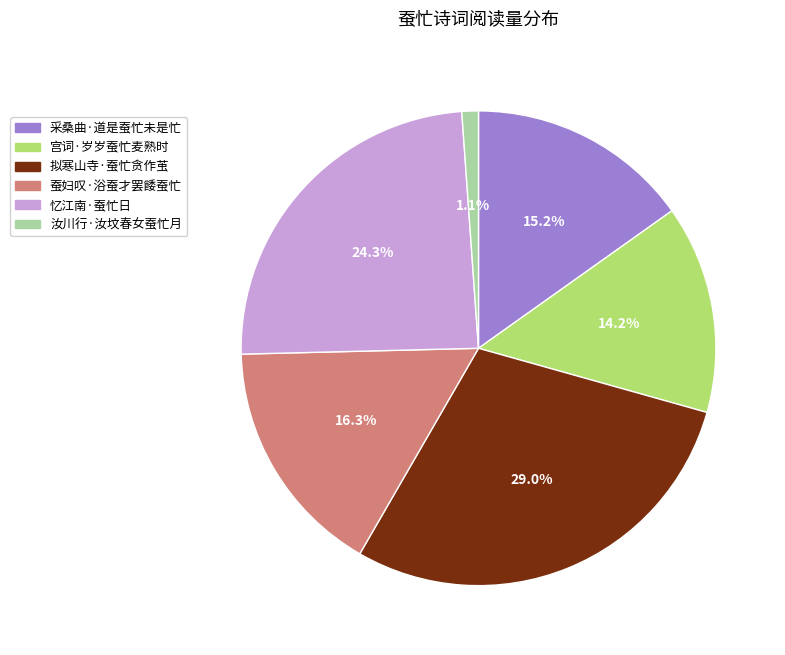

What is the ratio of the value at 忆江南·蚕忙日 to the value at 采桑曲·道是蚕忙未是忙?

1.6